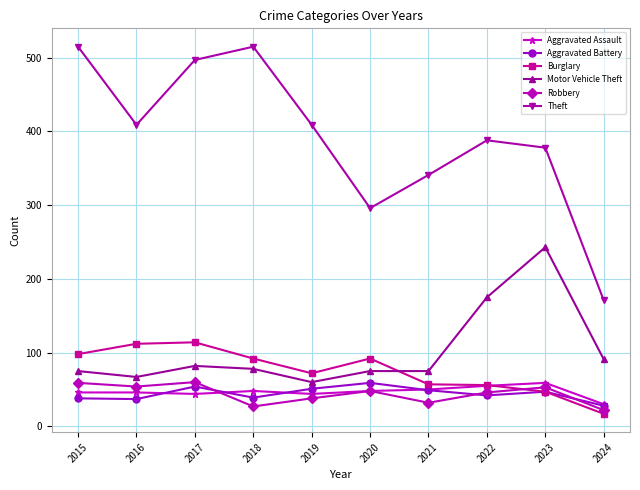

How many distinct data groups are displayed?

6